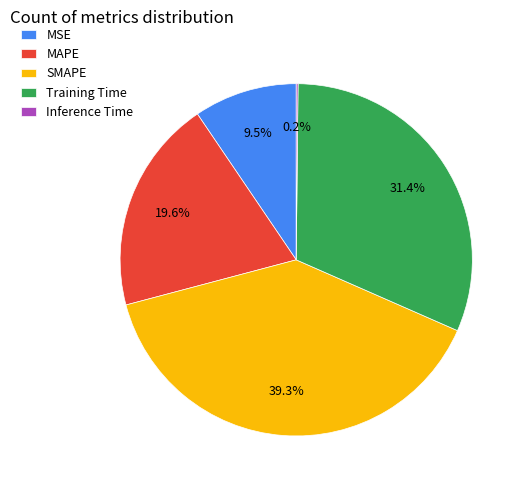

How much of the chart is everything except MSE?

90.5%